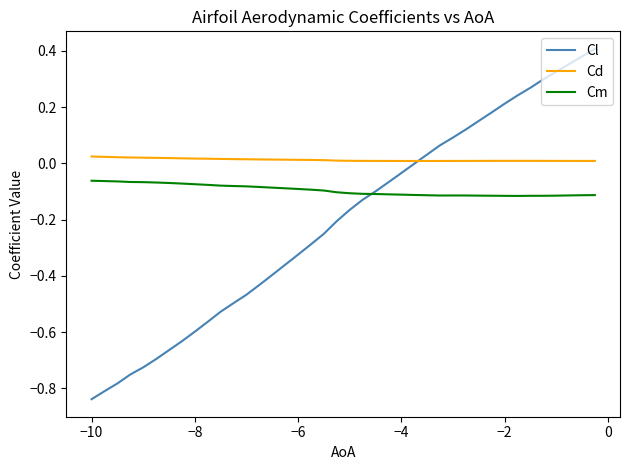

Rank the series by their average value, from lowest to highest.

Cl, Cm, Cd